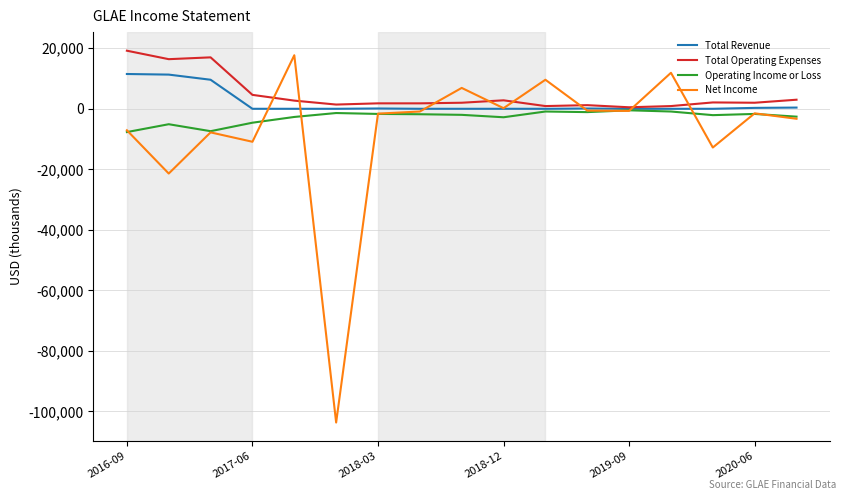

Rank the series by their average value, from highest to lowest.

Total Operating Expenses, Total Revenue, Operating Income or Loss, Net Income